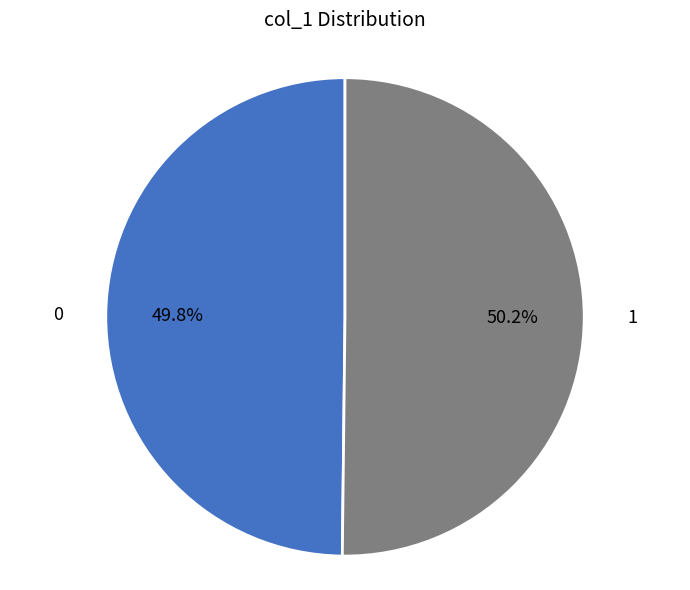

Is there any slice that represents more than half of the pie?

Yes